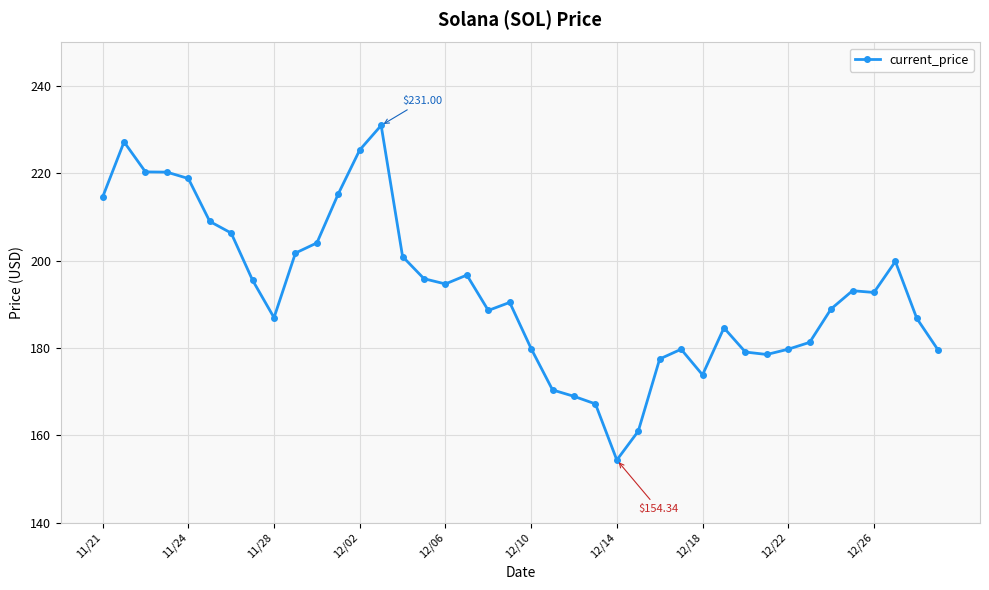

What is the difference between the second highest and minimum values?

72.9